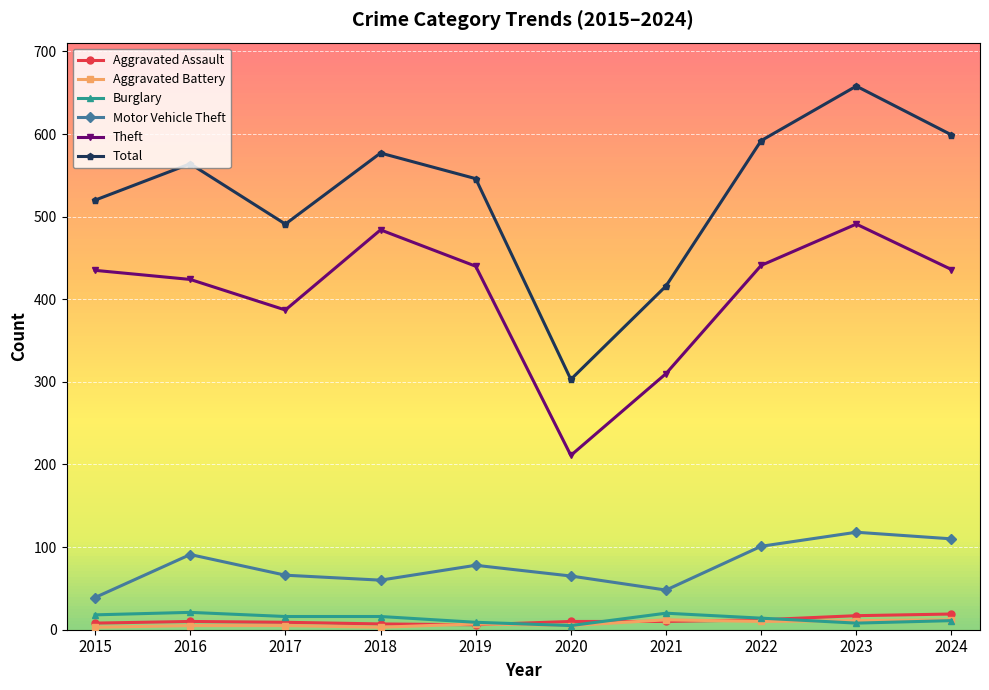

Where is the first local minimum for Theft?

2017